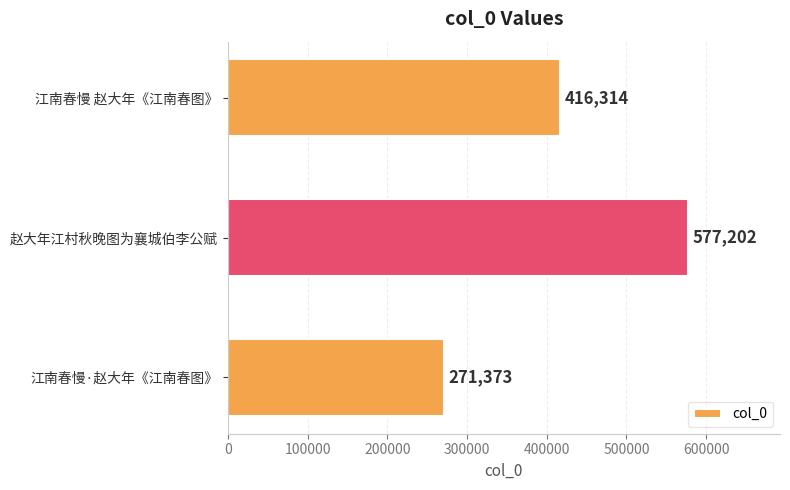

Which has a higher value, 江南春慢 赵大年《江南春图》 or 赵大年江村秋晚图为襄城伯李公赋?

赵大年江村秋晚图为襄城伯李公赋